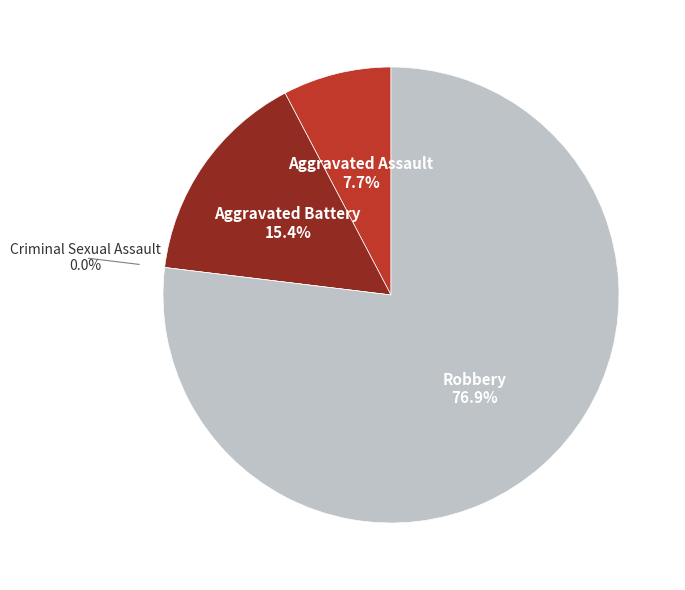

Is Aggravated Battery the majority of the pie?

No